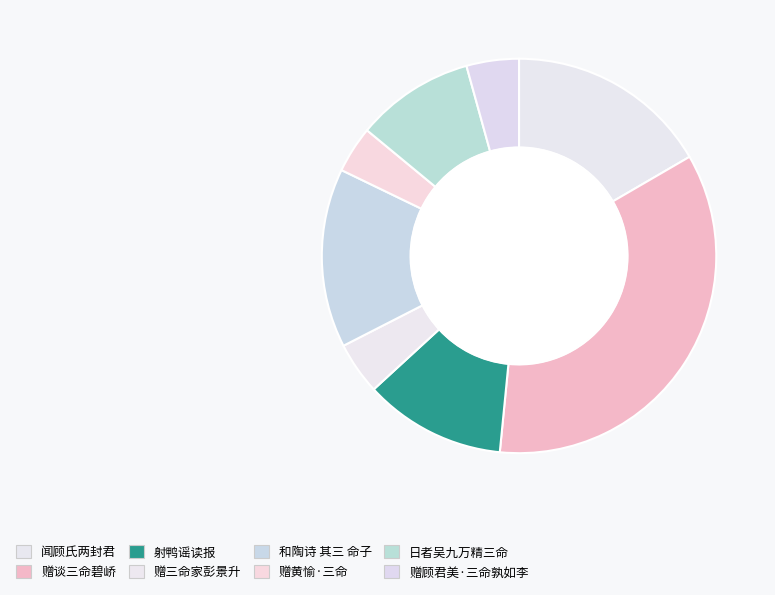

Rank the categories by value from highest to lowest.

赠谈三命碧峤, 闻顾氏两封君奉诏加三命之服, 和陶诗 其三 命子, 射鸭谣读报载浦城农民熊登明冤单，诗以纪之，二人三命，冤单中语, 日者吴九万精三命又精于相三命则吾不知骨相不媚则吾自知之, 赠三命家彭景升, 赠顾君美·三命孰如李, 赠黄愉·三命盘中水火煎